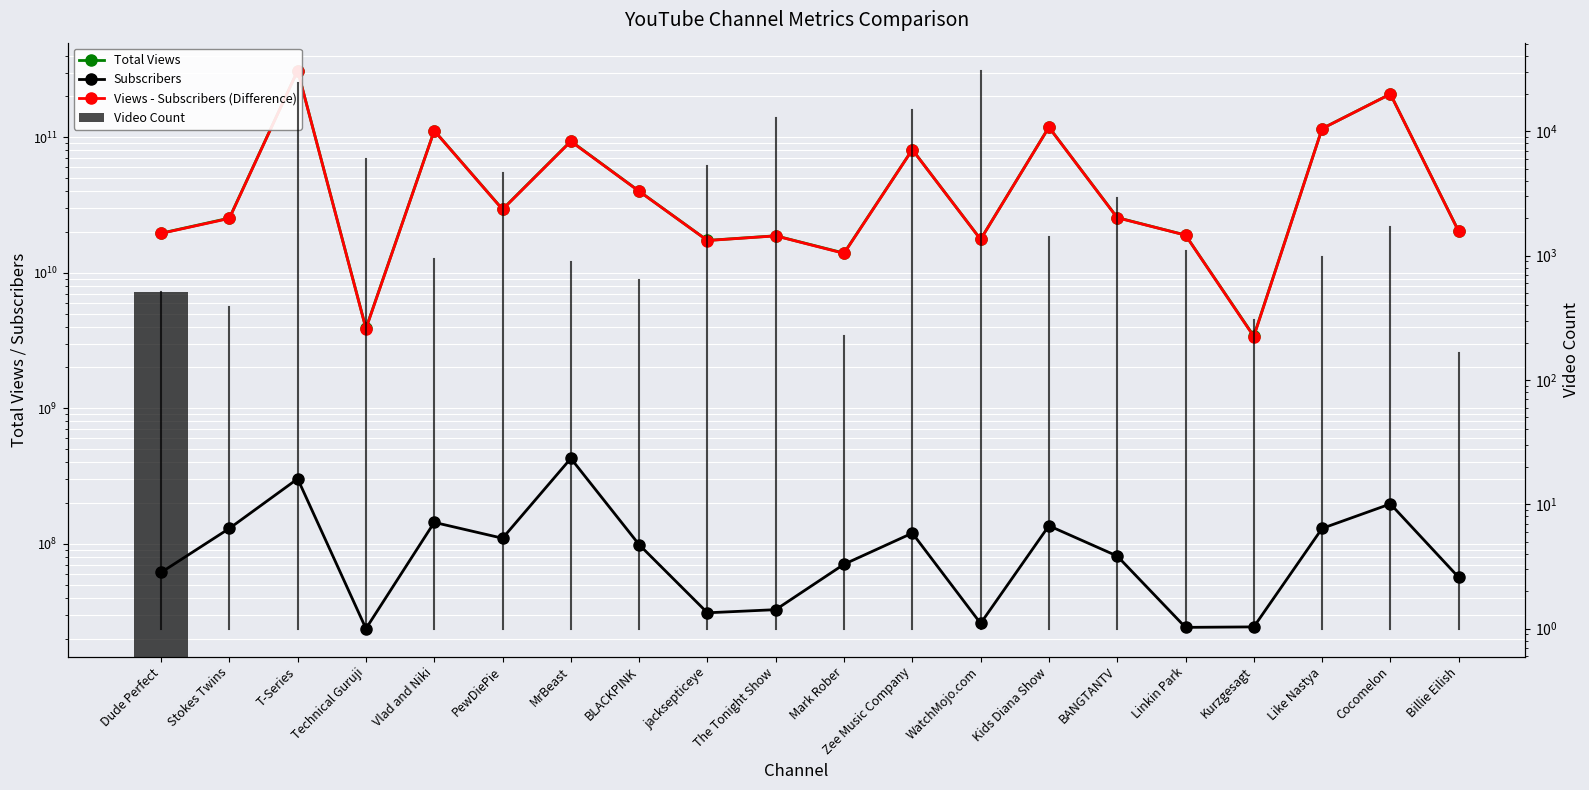

Is the value of Subscribers at Cocomelon greater than the value of Total Views at Stokes Twins?

No